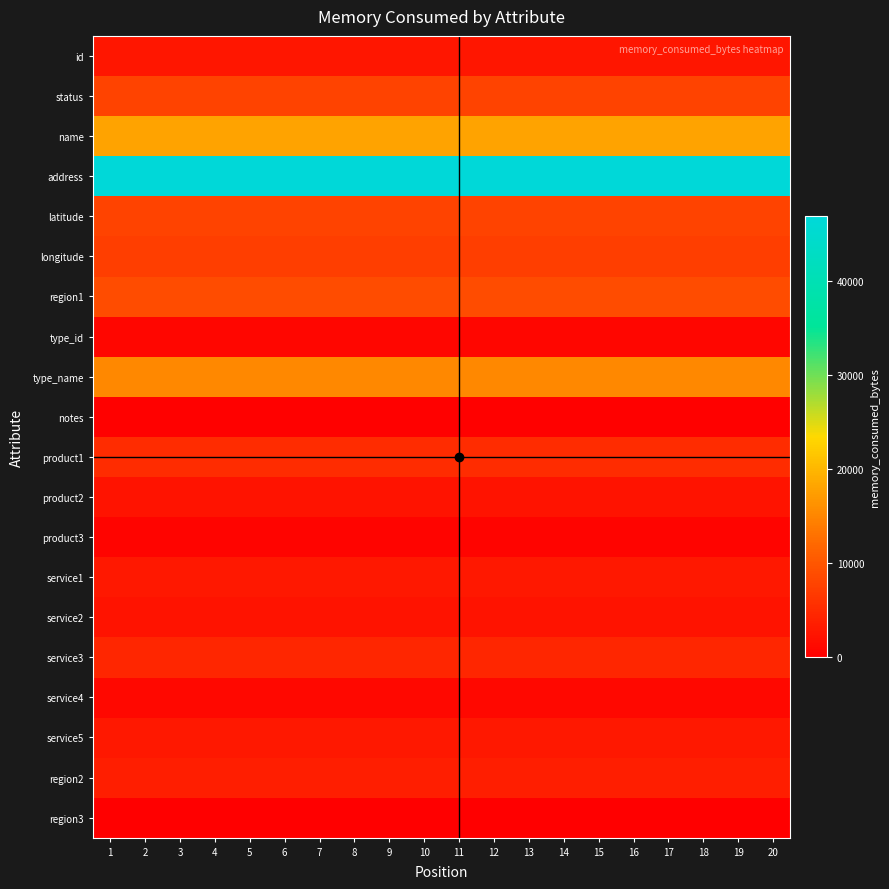

What is the greatest value displayed?

46901